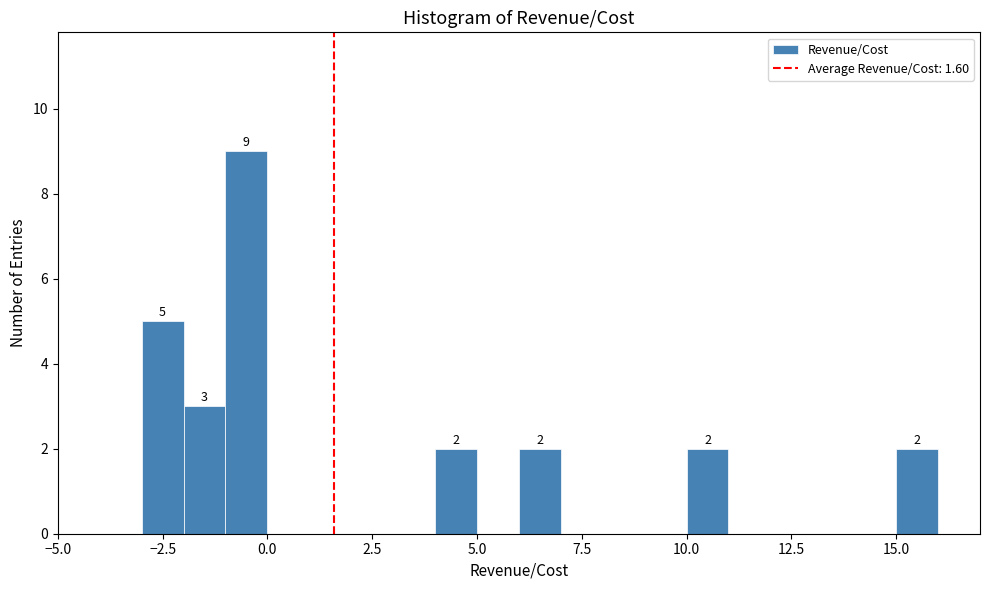

Read against the x-axis, roughly where is the centre of the tallest bar?

-0.5